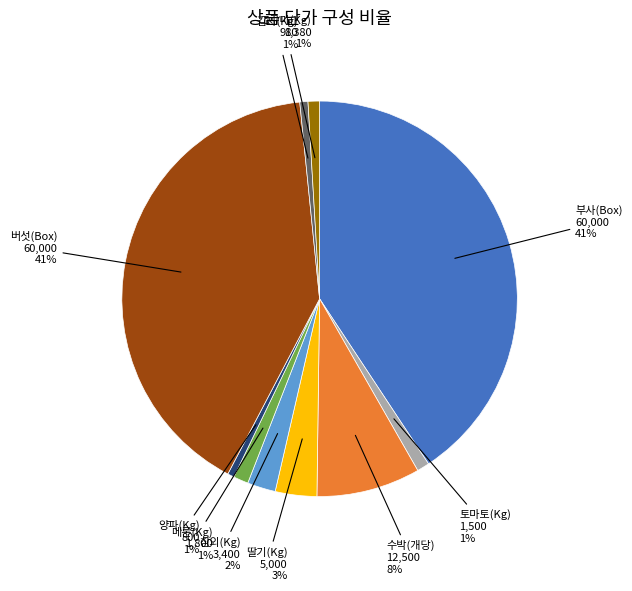

To the nearest percent, what is the average slice percentage?

10%